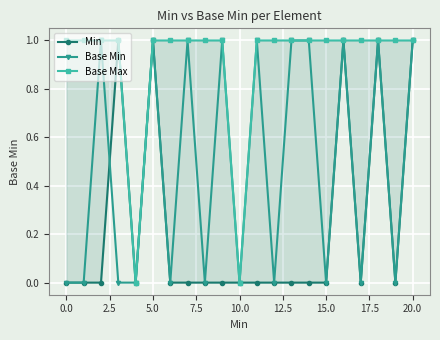

What is the label of the 3rd point from the right?

18